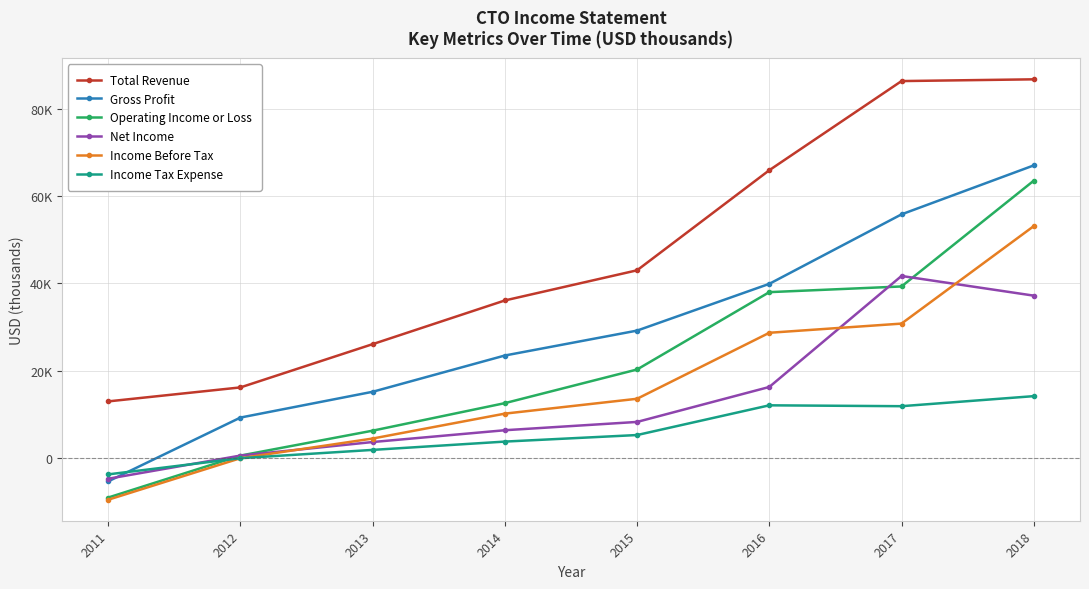

What are all the series names shown in the legend?

Total Revenue, Gross Profit, Operating Income or Loss, Net Income, Income Before Tax, Income Tax Expense